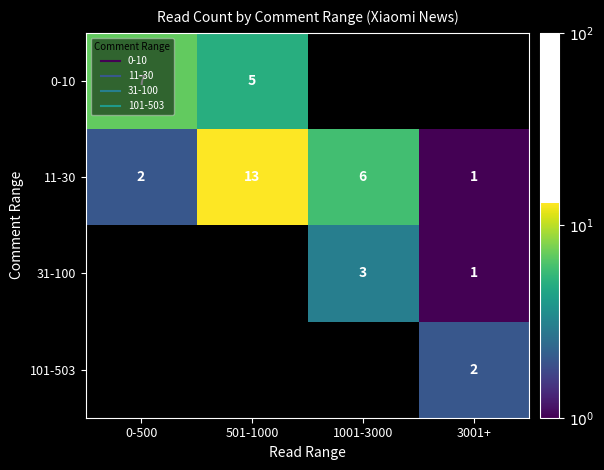

At how many categories does at least one series exceed 6?

2